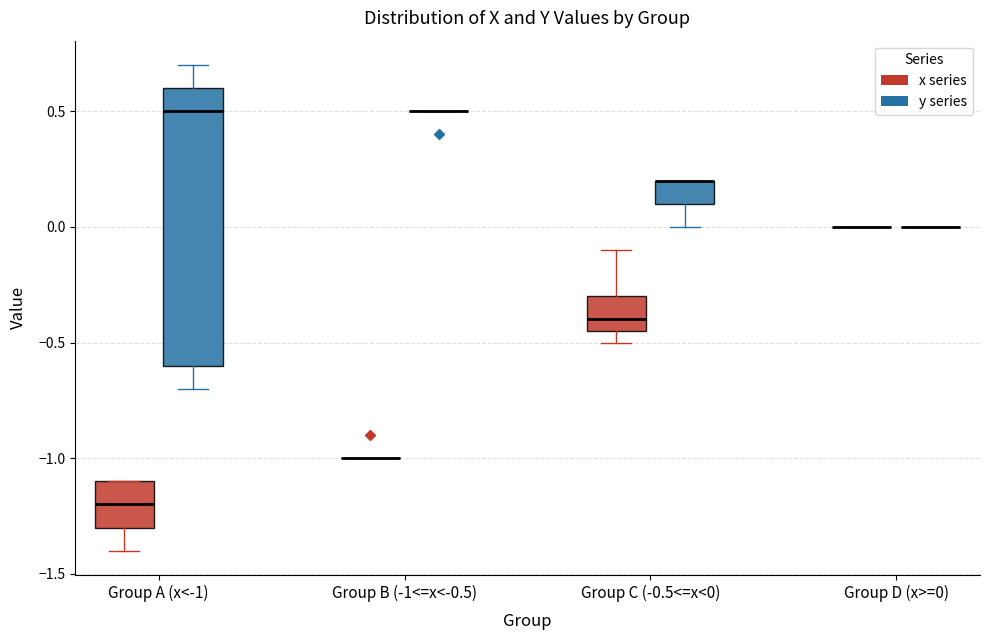

Reading left to right, read every box against the y-axis: the position of its median line, the range the box covers, and the ends of its whiskers. The values are not printed on the chart, so give them approximately, as read against the axis.

Group A (x<-1) (x series): median -1.20, box -1.30 to -1.10, whiskers -1.40 to -1.10
Group A (x<-1) (y series): median 0.50, box -0.60 to 0.60, whiskers -0.70 to 0.70
Group B (-1<=x<-0.5) (x series): box collapsed to a line at -1.00, whiskers -1.00 to -1.00
Group B (-1<=x<-0.5) (y series): box collapsed to a line at 0.50, whiskers 0.50 to 0.50
Group C (-0.5<=x<0) (x series): median -0.40, box -0.45 to -0.30, whiskers -0.50 to -0.10
Group C (-0.5<=x<0) (y series): median 0.20 (drawn on the box's upper edge), box 0.10 to 0.20, whiskers 0.00 to 0.20
Group D (x>=0) (x series): box collapsed to a line at 0.00, whiskers 0.00 to 0.00
Group D (x>=0) (y series): box collapsed to a line at 0.00, whiskers 0.00 to 0.00